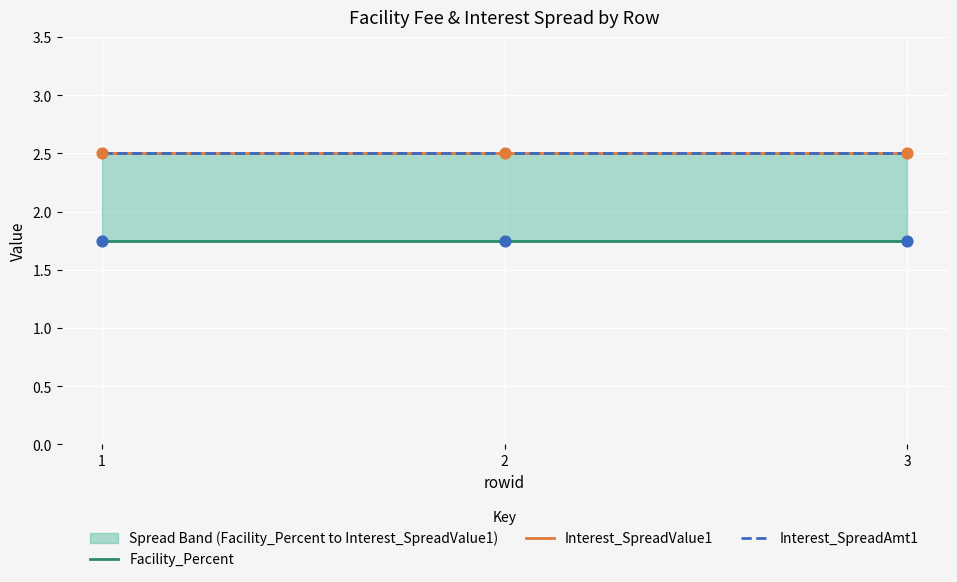

What are all the series names shown in the legend?

Facility_Percent, Interest_SpreadValue1, Interest_SpreadAmt1